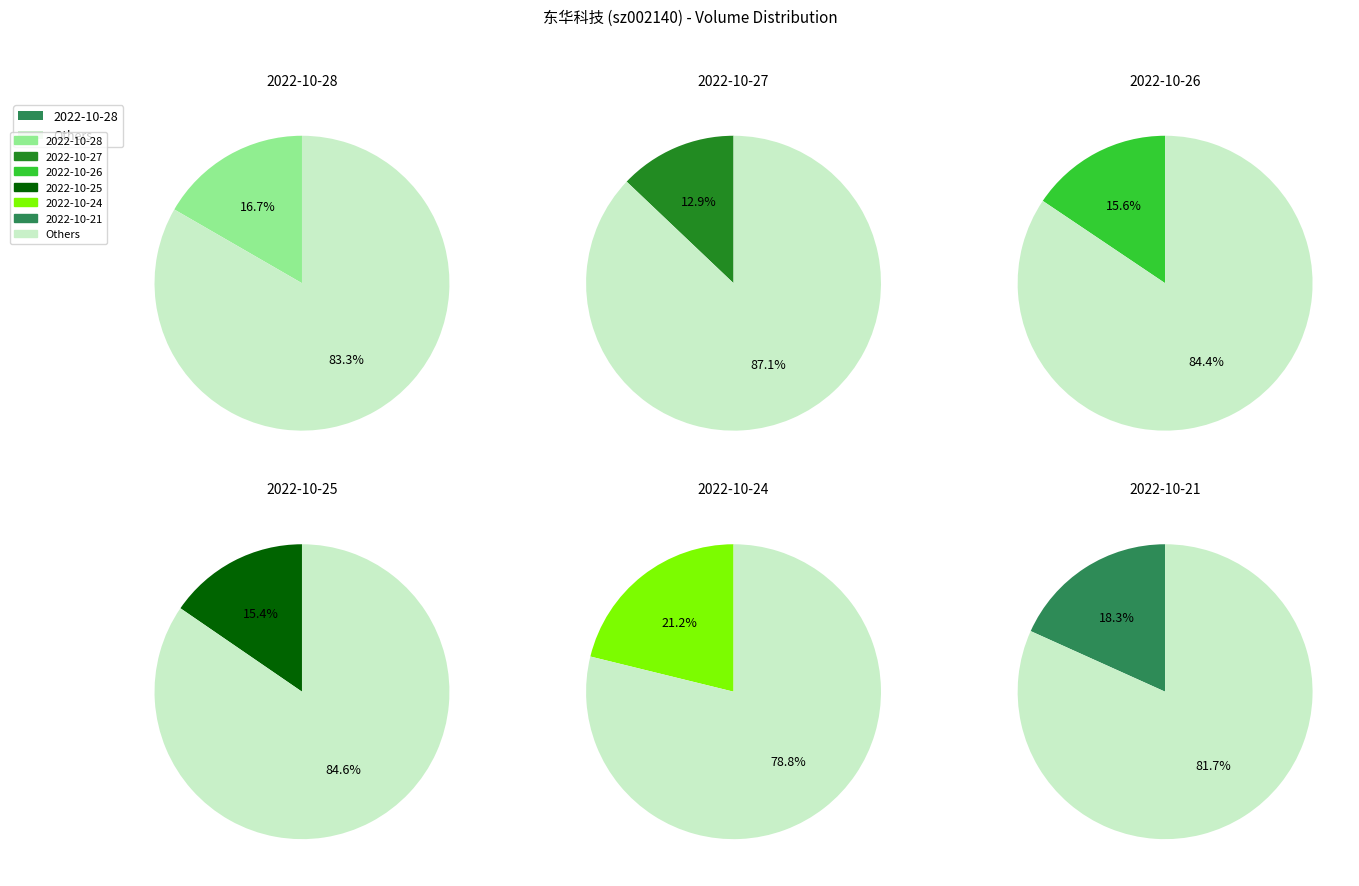

Count the number of slices in the pie.

6